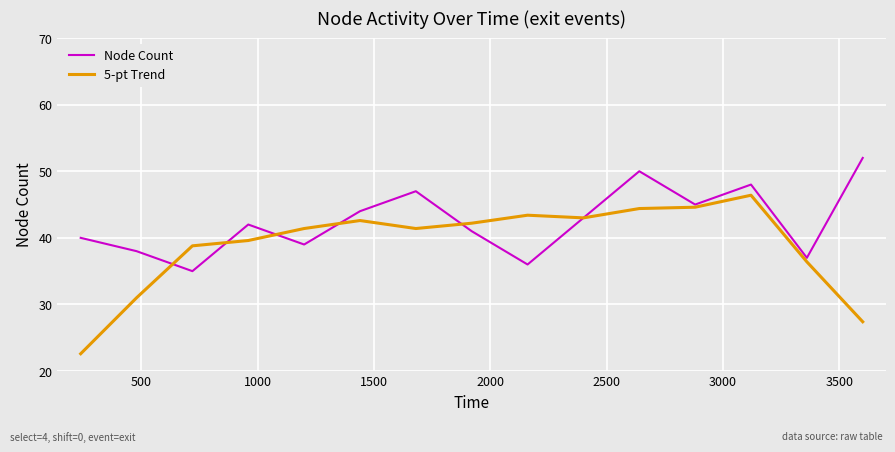

Which series has the largest range (max minus min)?

5-pt Trend